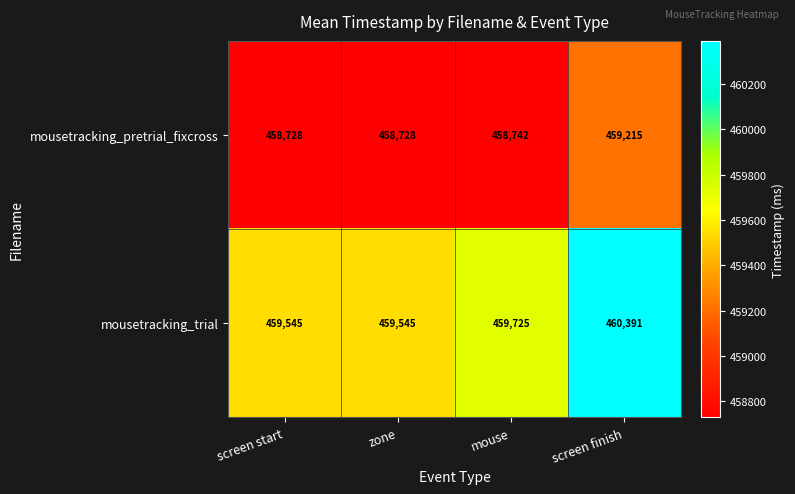

True or false: mousetracking_pretrial_fixcross has a value of 256798 at mouse.

False